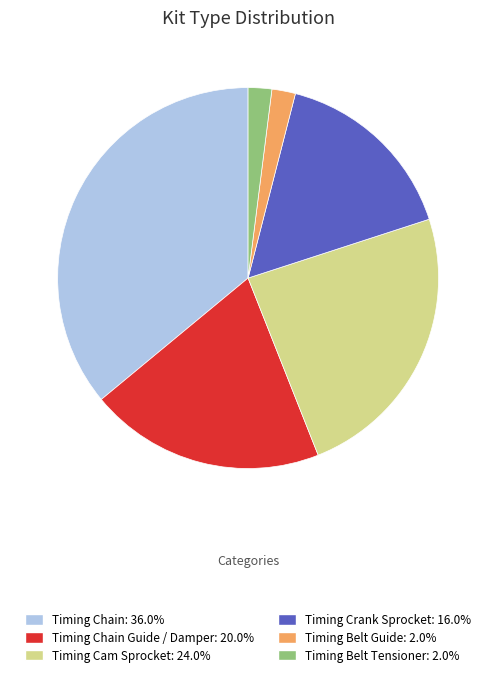

Is there a majority slice in this chart?

No